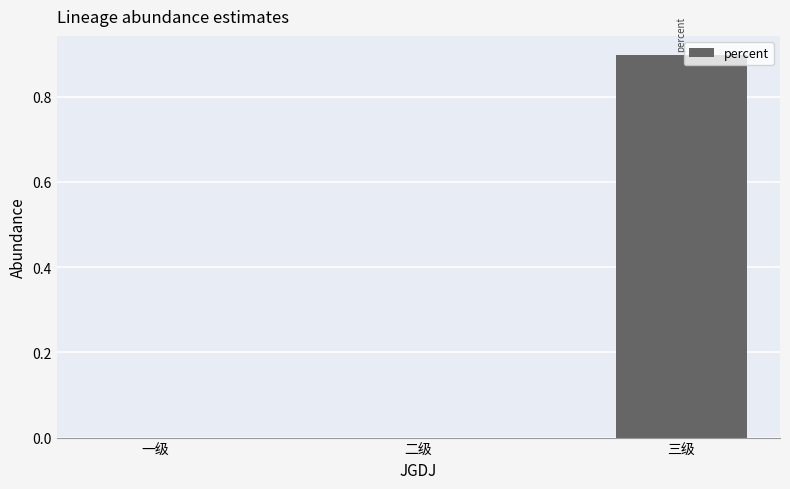

The chart shows a value of 0.4 at 二级. True or false?

False